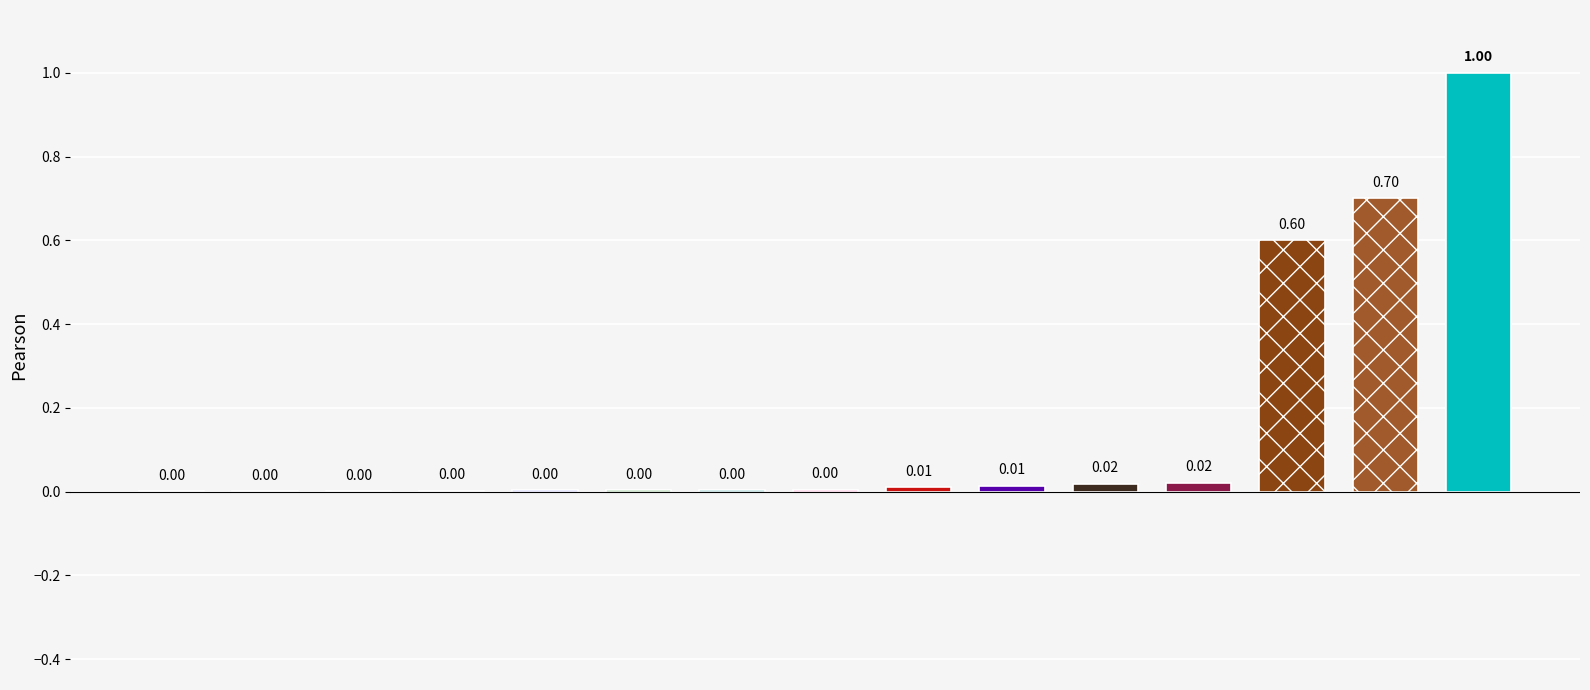

What is the sum of all values?

2.4